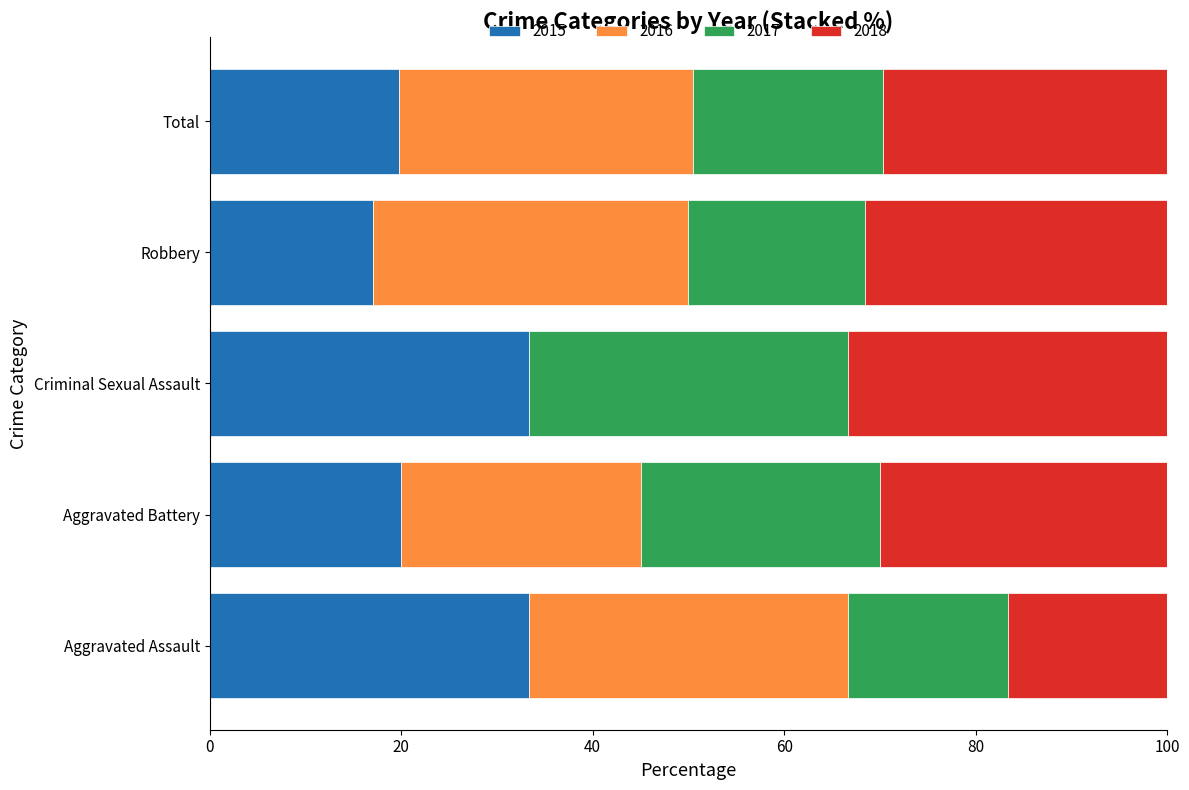

What is the highest value of the 2015 series?

33.3